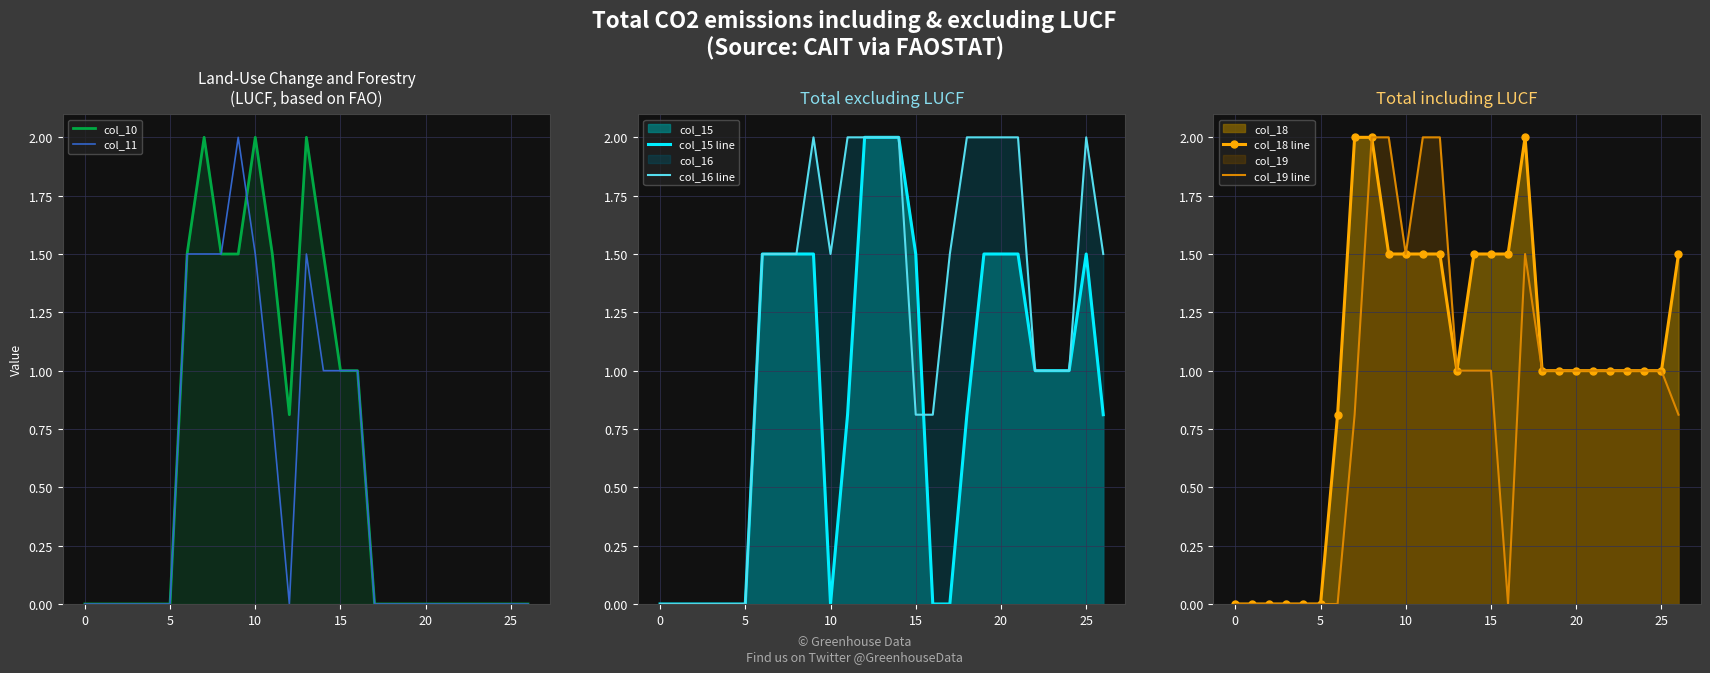

What are all the series names shown in the legend?

col_10, col_11, col_15 line, col_16 line, col_18 line, col_19 line